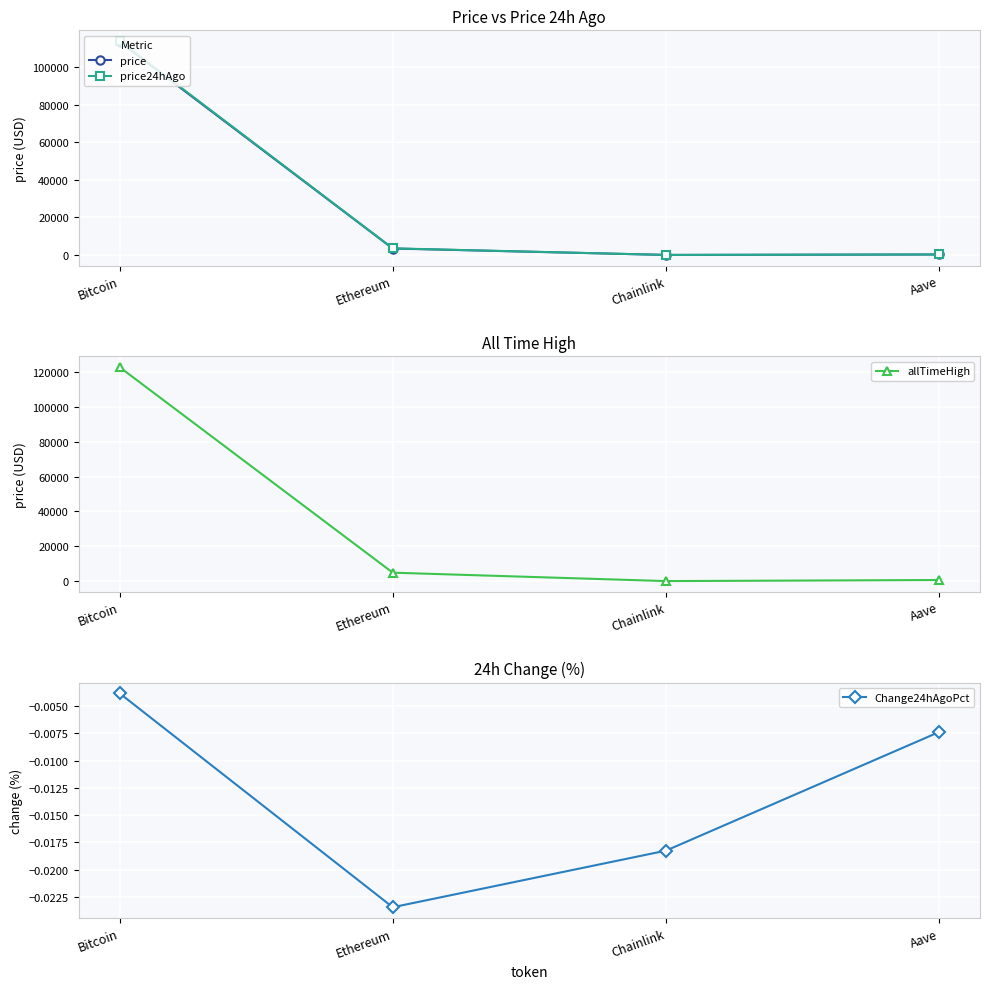

The price series shows 3441.9 at Ethereum. True or false?

True